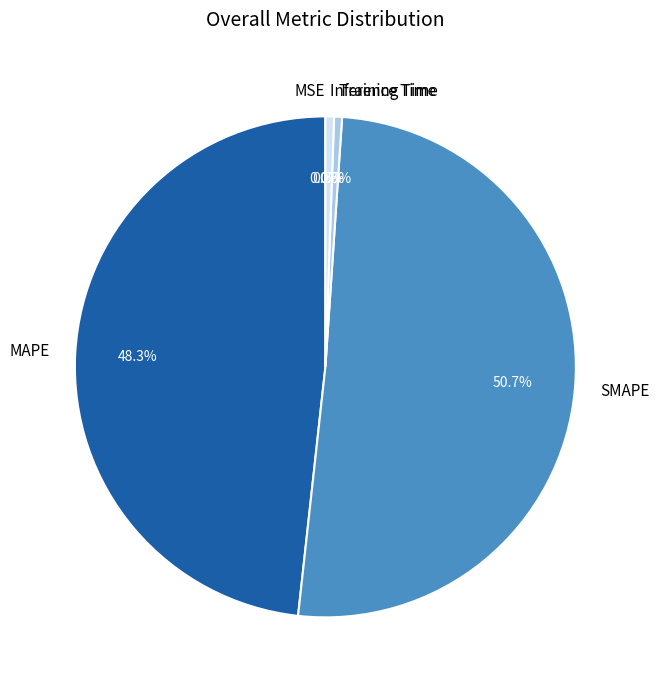

Is SMAPE the majority of the pie?

Yes